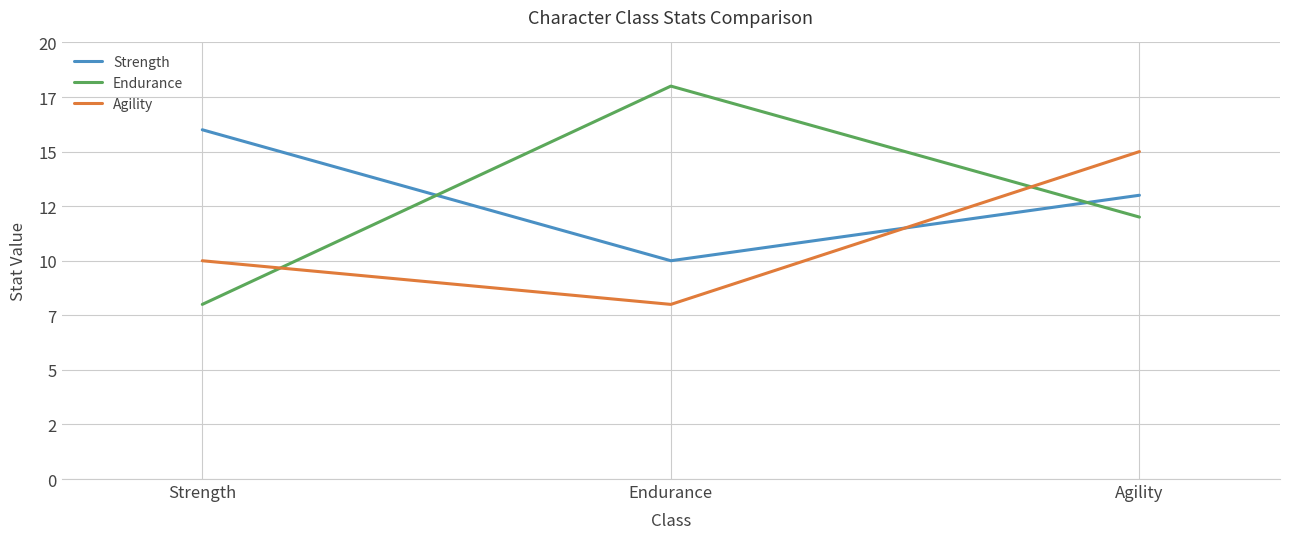

What are all the series names shown in the legend?

Strength, Endurance, Agility